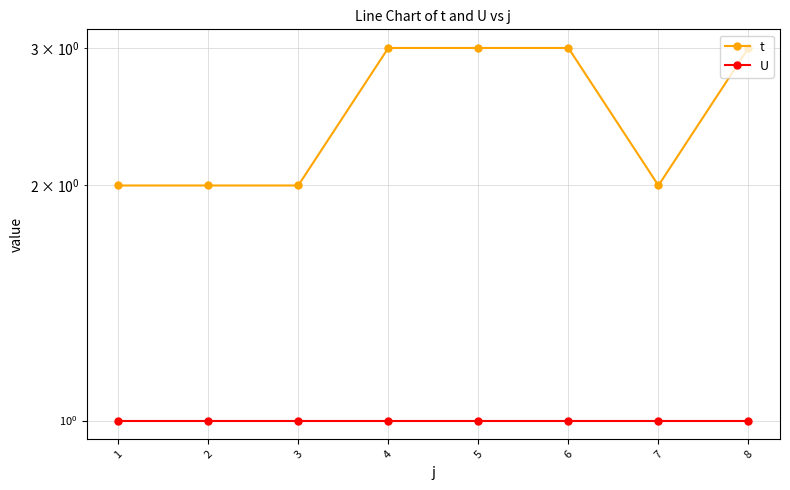

What are all the series names shown in the legend?

t, U